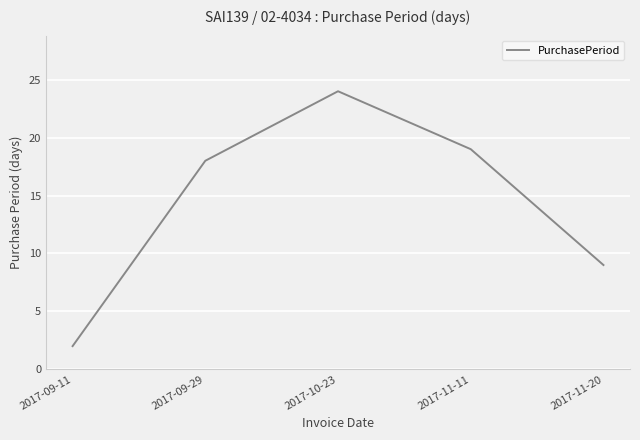

How many distinct data groups are displayed?

1